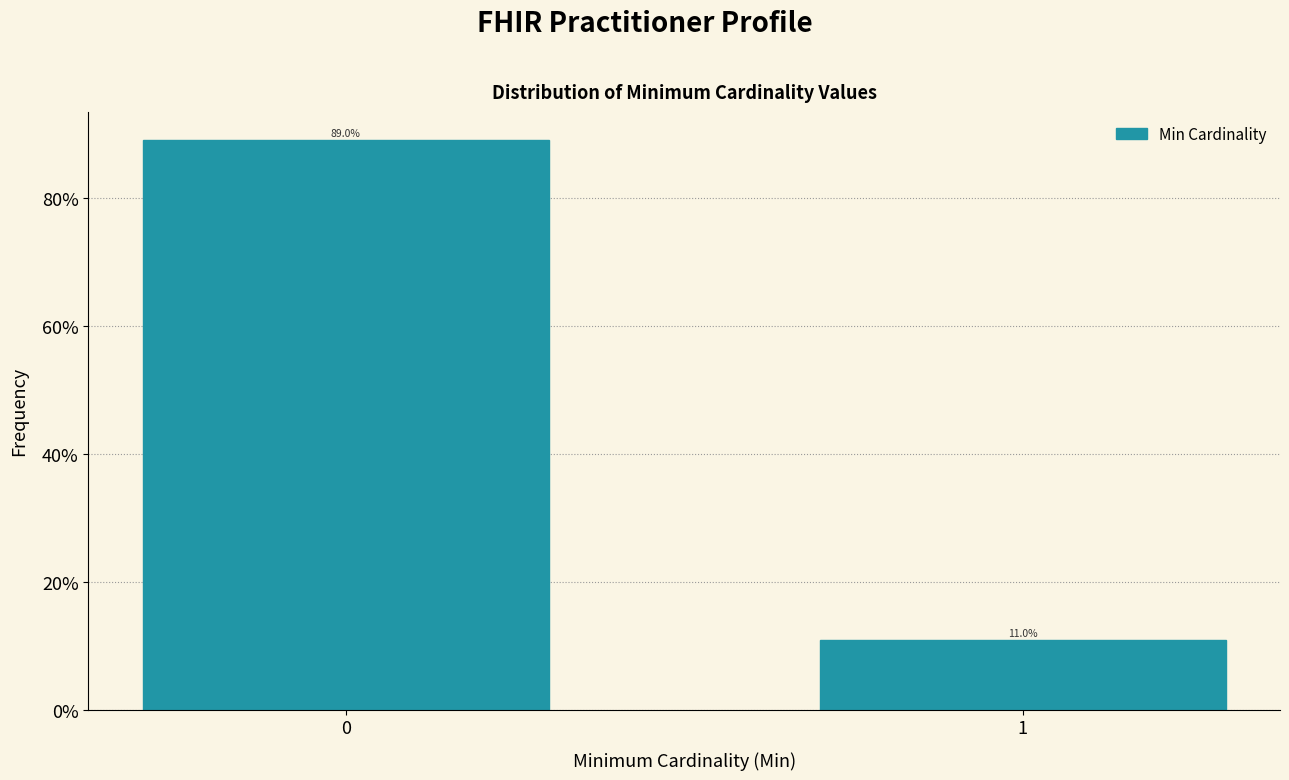

Reading left to right, extract all data points from this chart.

0=89.0	1=11.0